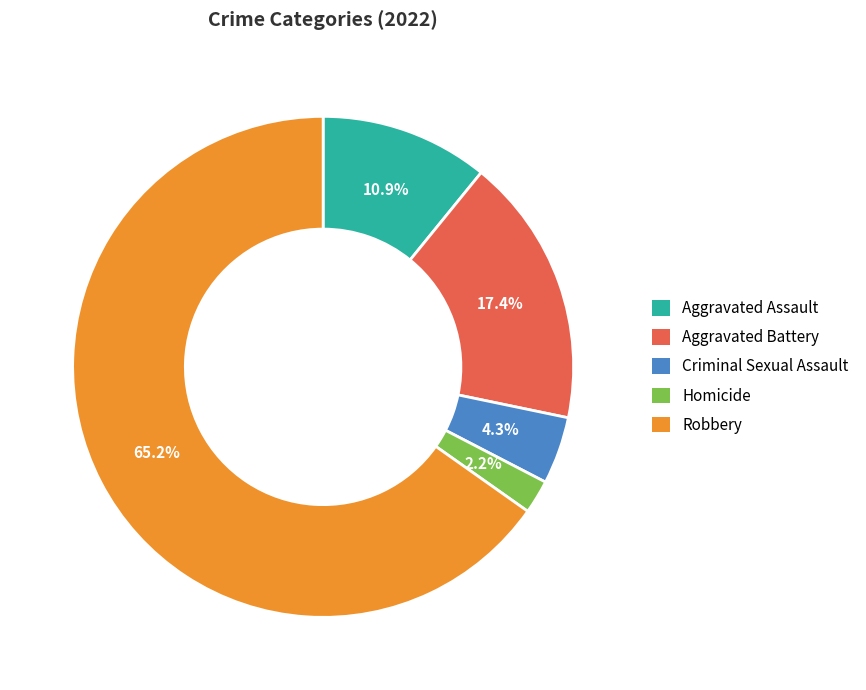

Does Aggravated Battery represent more than half of the total?

No